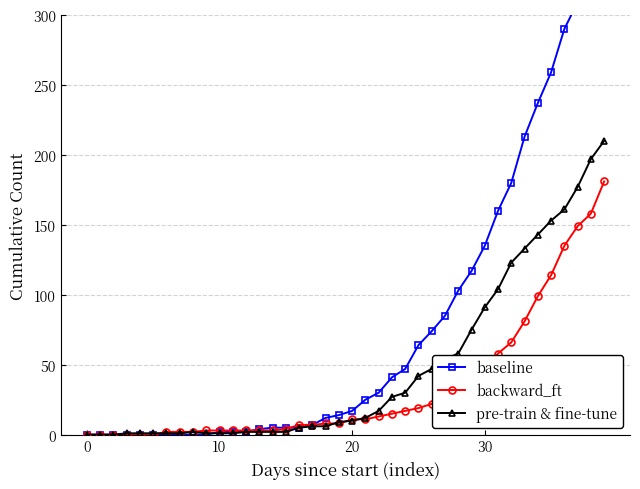

What is the maximum value shown in the chart?

353